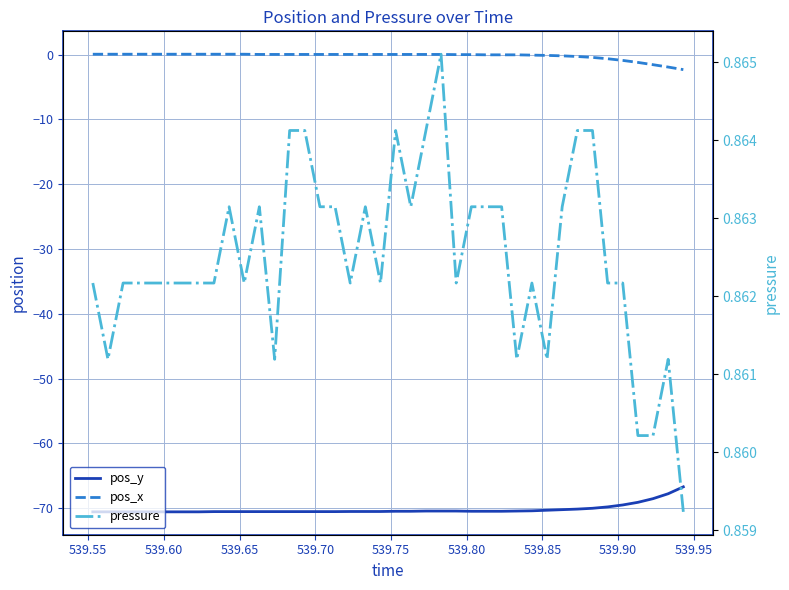

What is the smallest value displayed?

-70.6